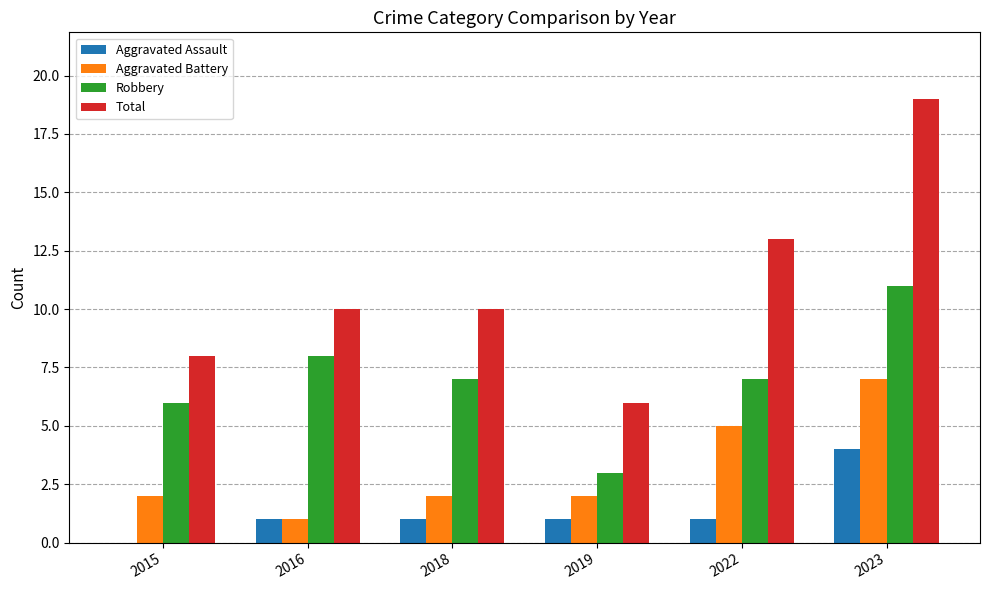

What is the greatest value displayed?

19